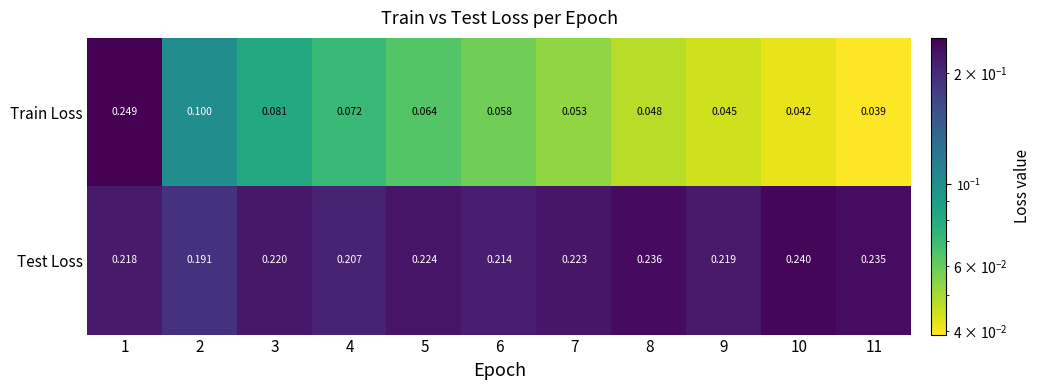

Rank the series by their average value, from highest to lowest.

Test Loss, Train Loss